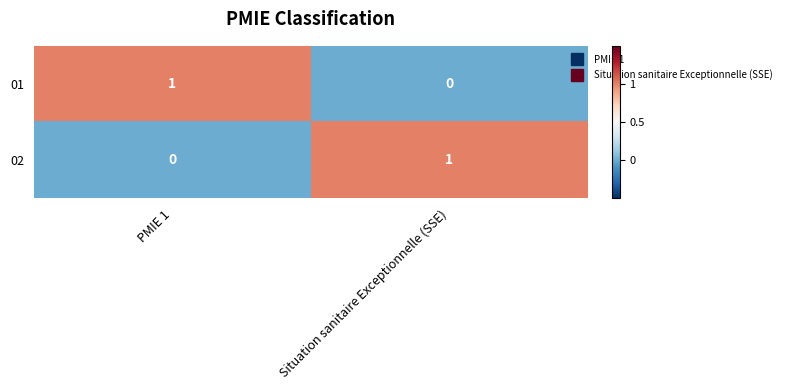

Rank the categories by 01 value from highest to lowest.

PMIE 1, Situation sanitaire Exceptionnelle (SSE)